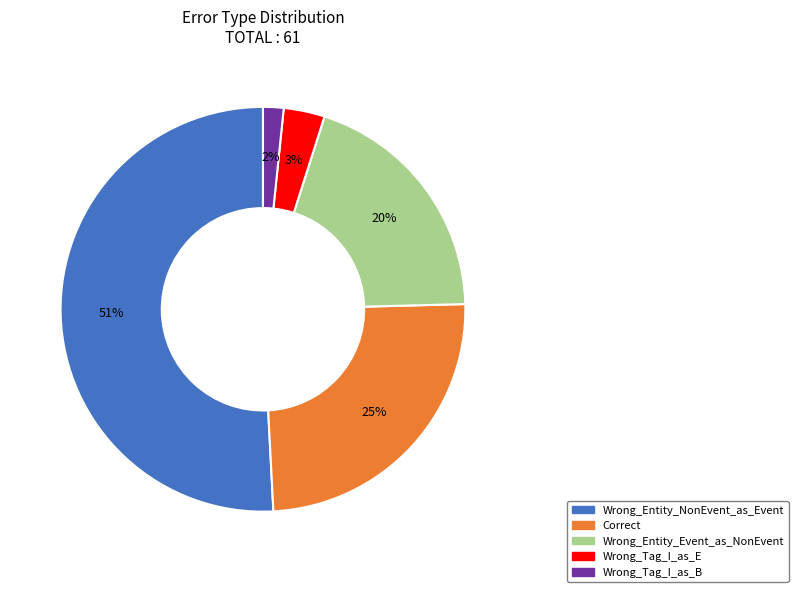

Does Wrong_Tag_I_as_E account for over 50% of the chart?

No